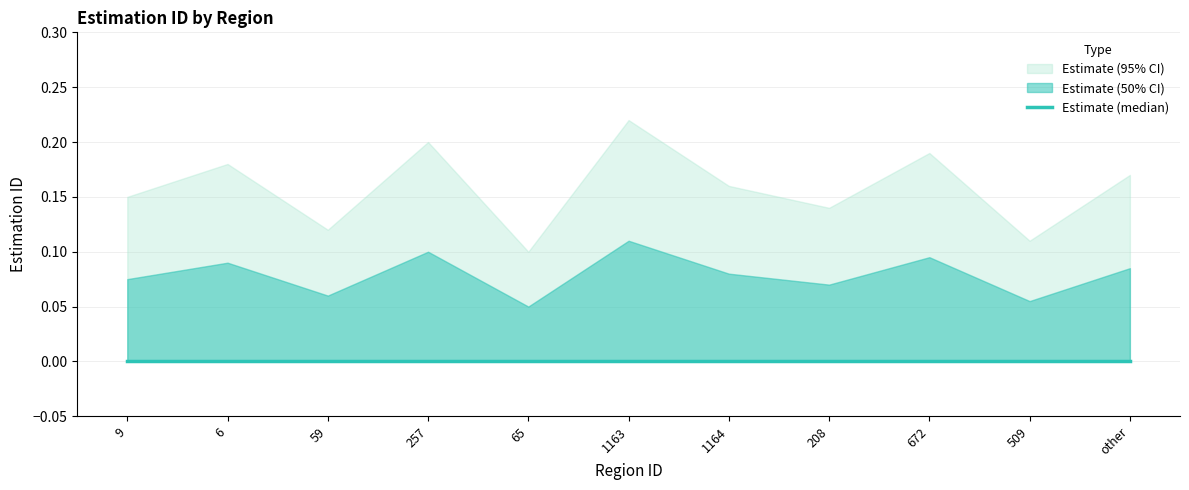

True or false: lower_bound and estimation_id cross at least once.

False